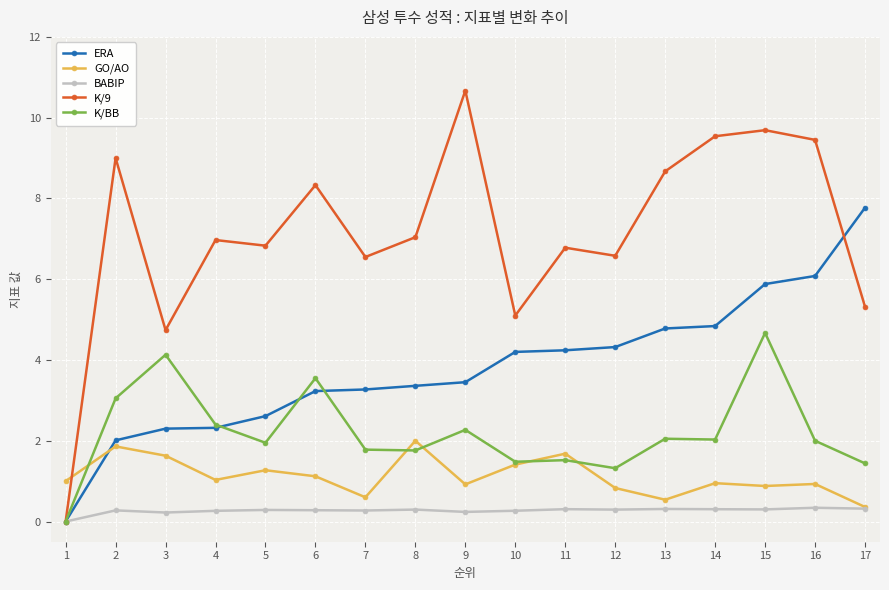

What is the sum of the K/BB values at 17 and 8?

3.2